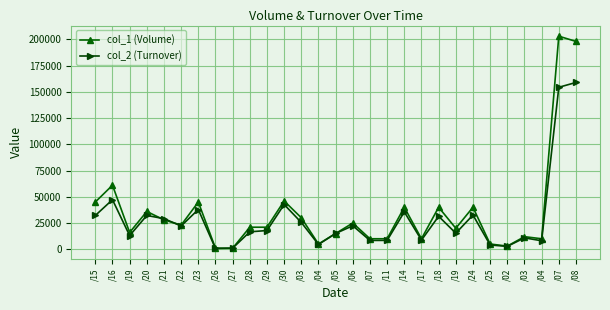

How many lines are shown in the chart?

2